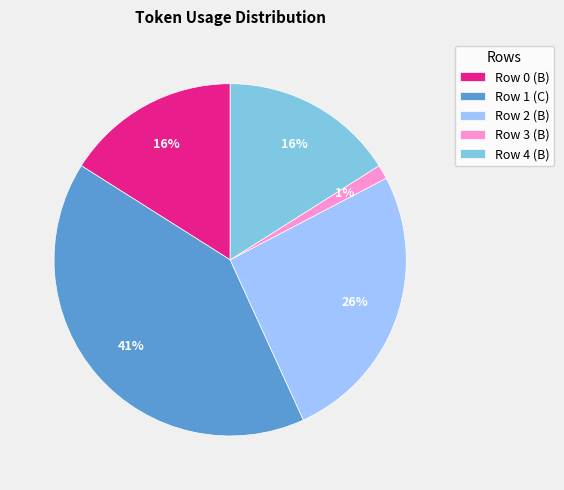

Do Row 2 (B) and Row 0 (B) together represent more than half of the pie?

No